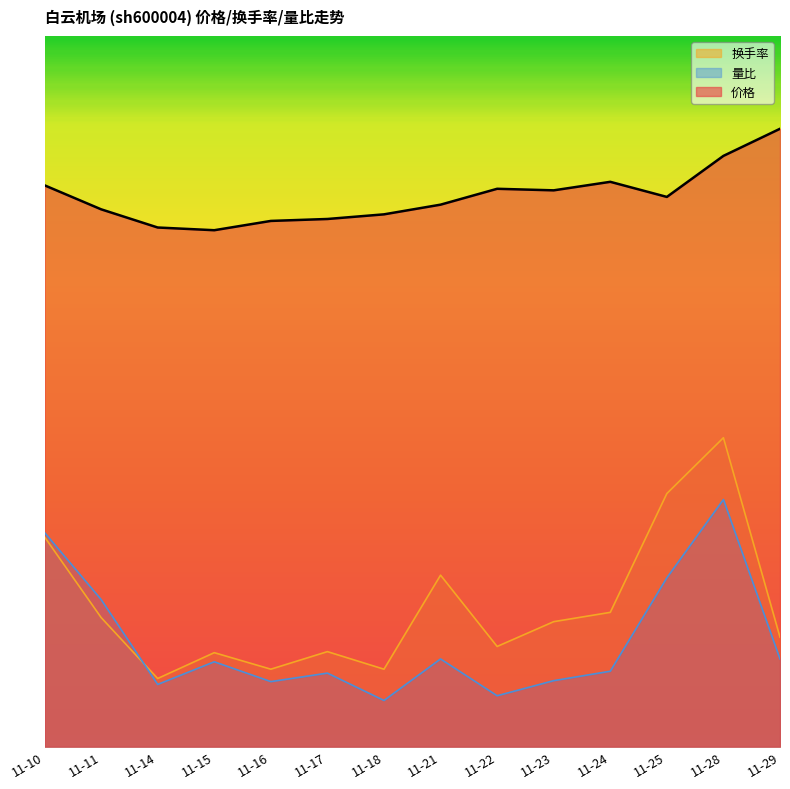

What is the sum of all 价格 values?

198.9